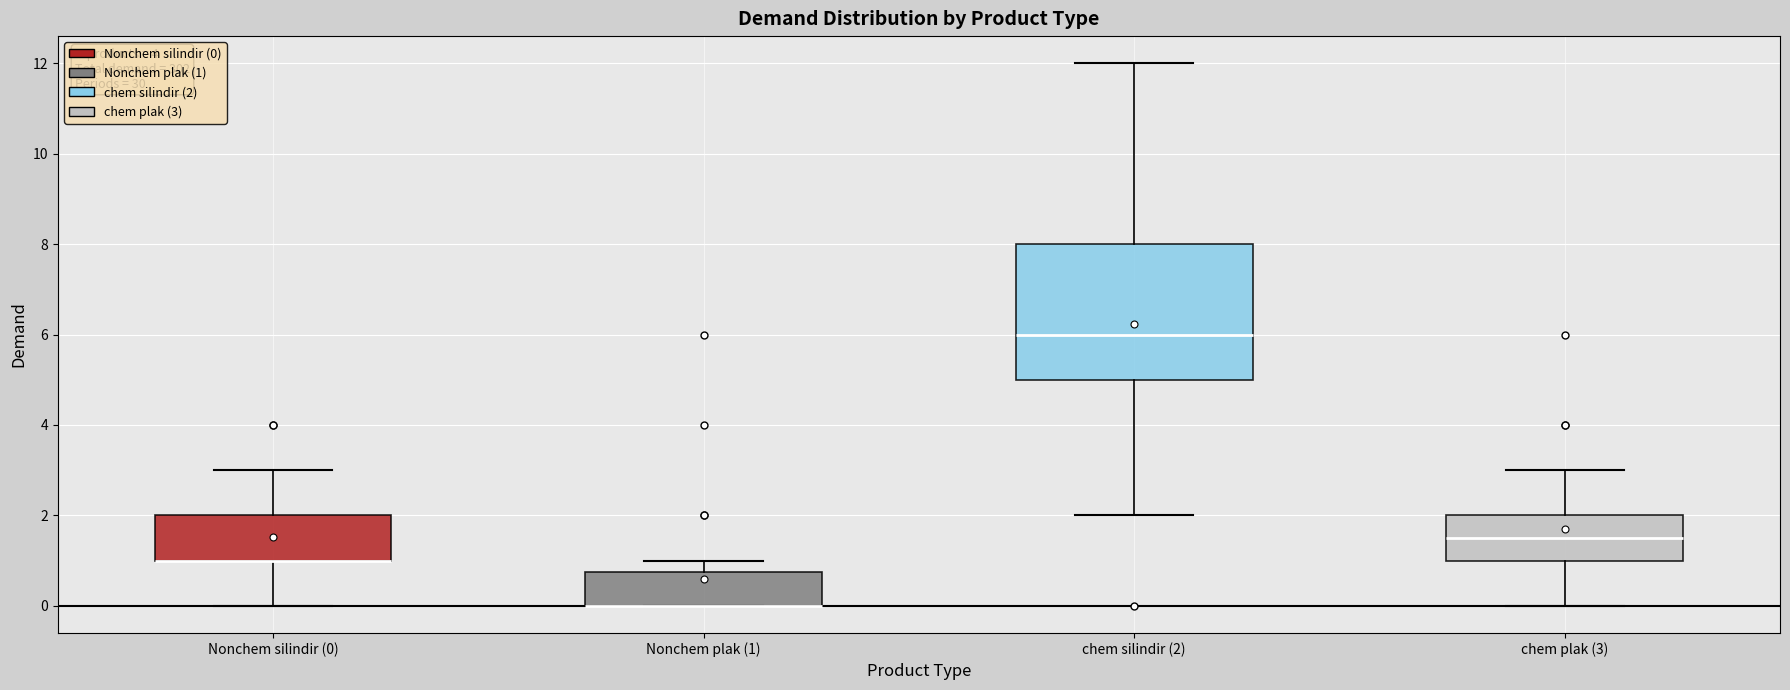

Which box is the tallest, from its lower edge to its upper edge?

chem silindir (2)